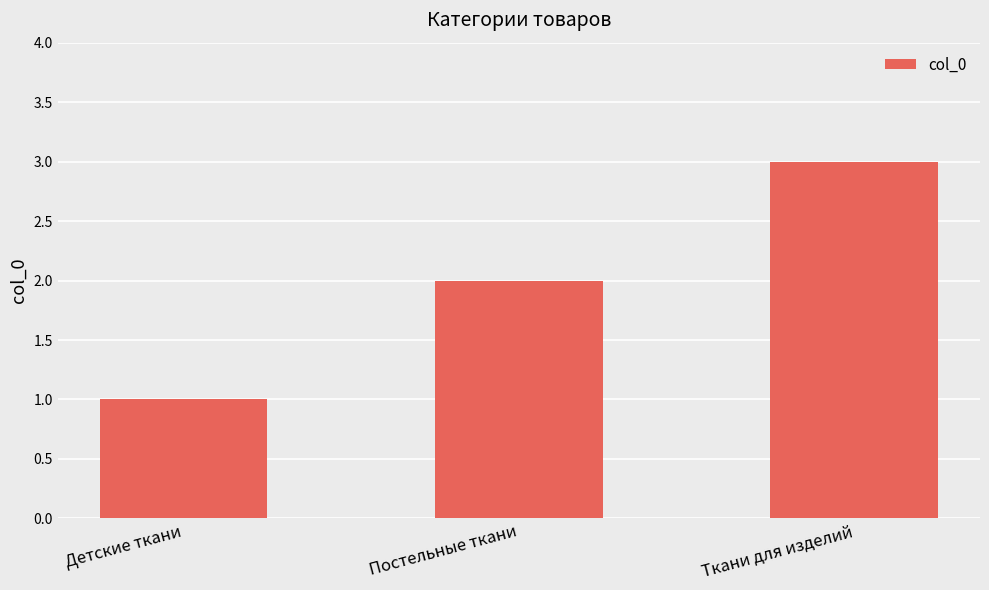

What is the difference between the values at Ткани для изделий and Постельные ткани?

1